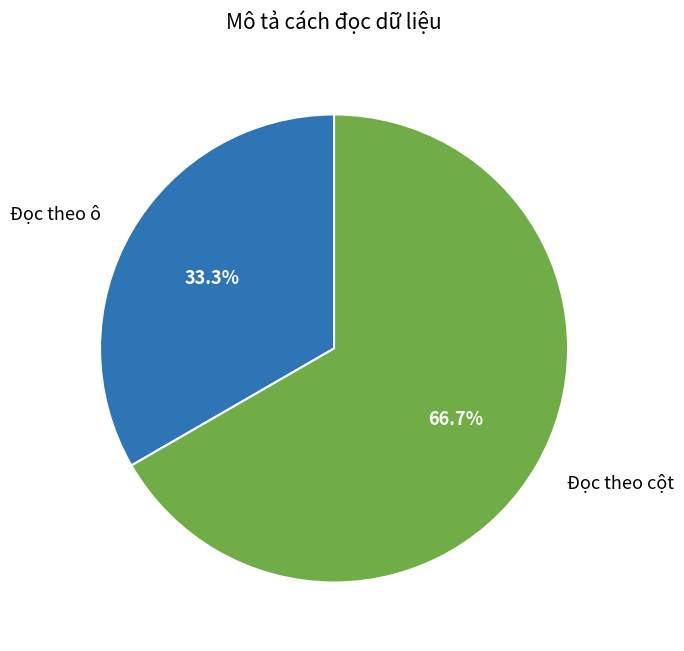

How many slices are in this pie chart?

2